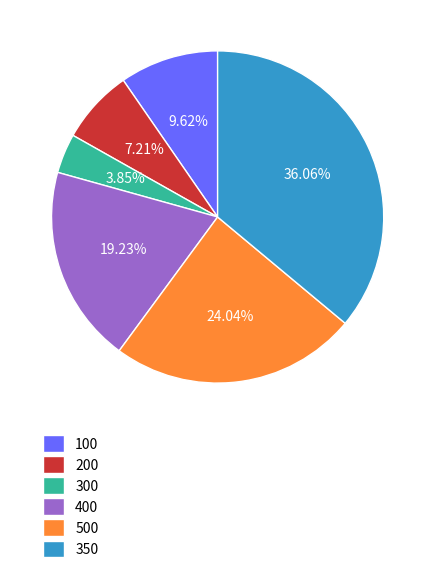

Which category has the smallest portion of the pie?

300